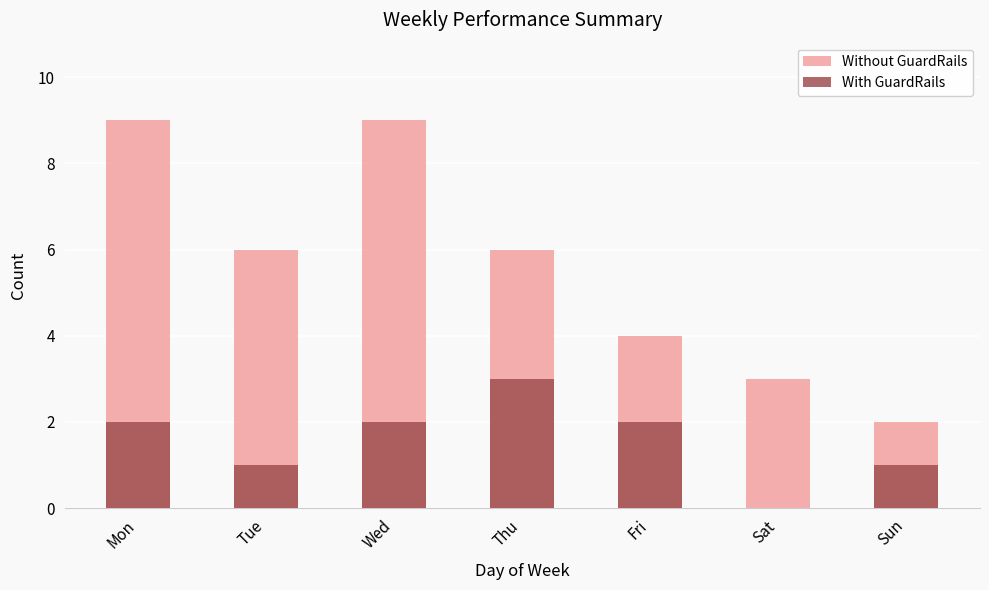

What is the sum of all With GuardRails values?

11